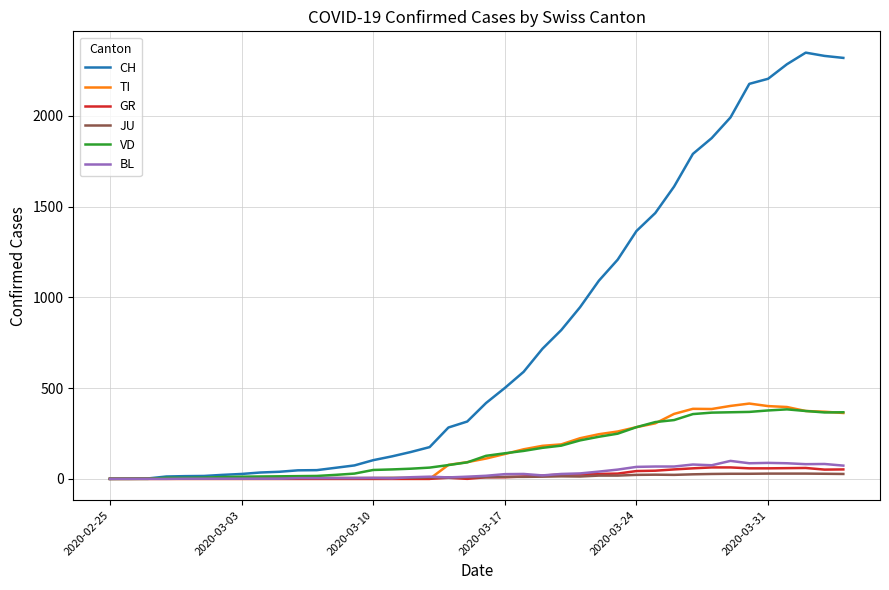

Which series has the largest range (max minus min)?

CH